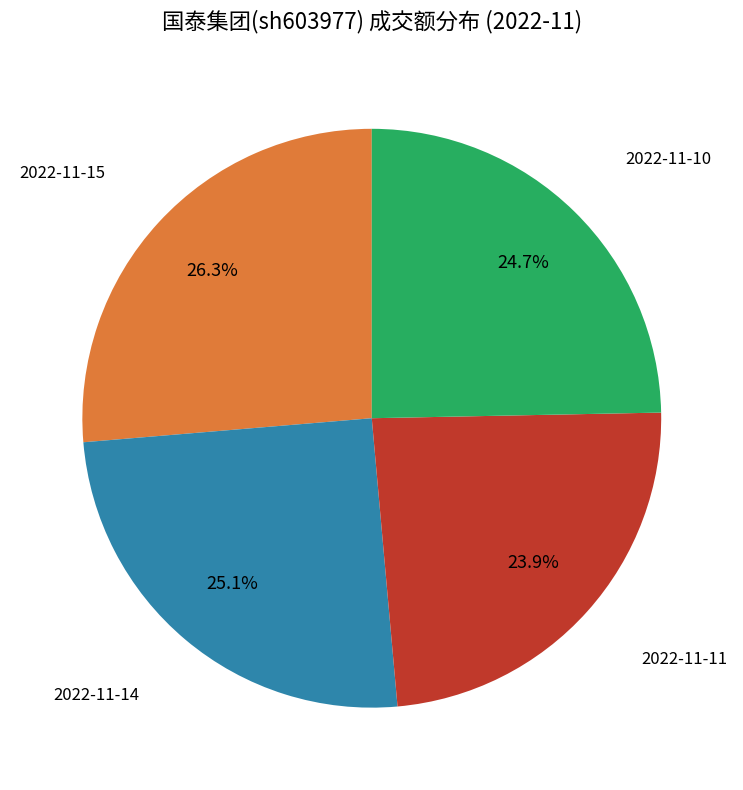

Is there any slice that represents more than half of the pie?

No